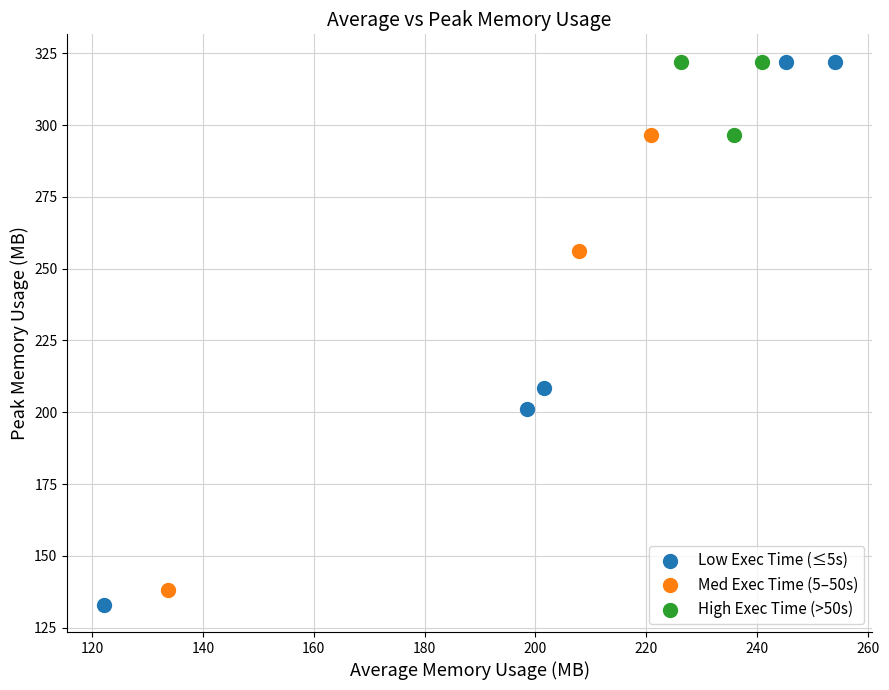

Which series has the largest Y range (max minus min)?

Low Exec Time (≤5s)